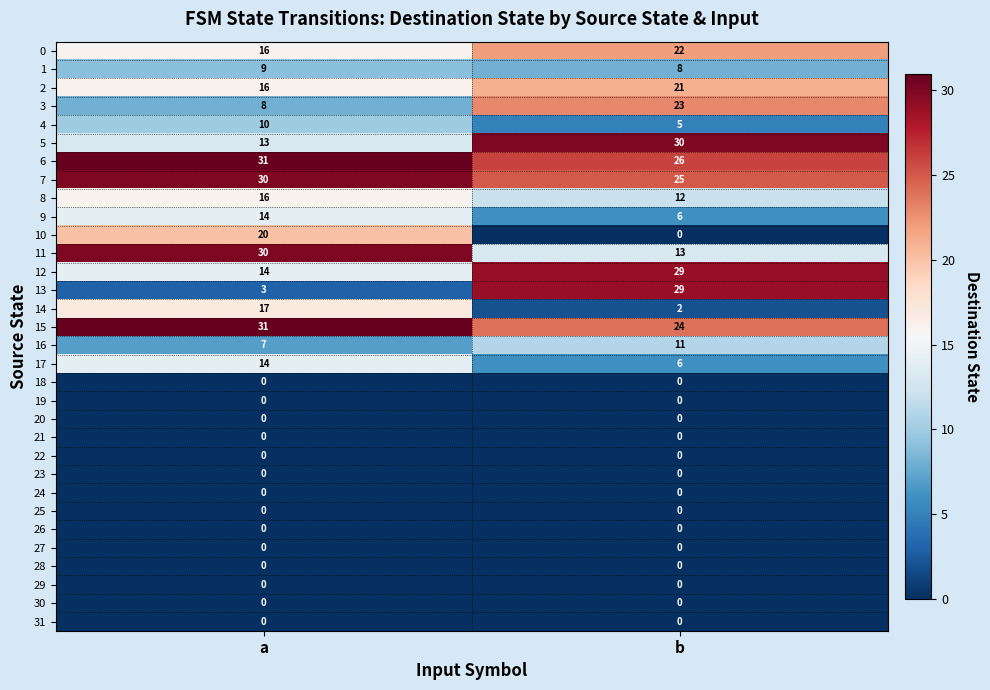

Which series changed the most between a and b?

13